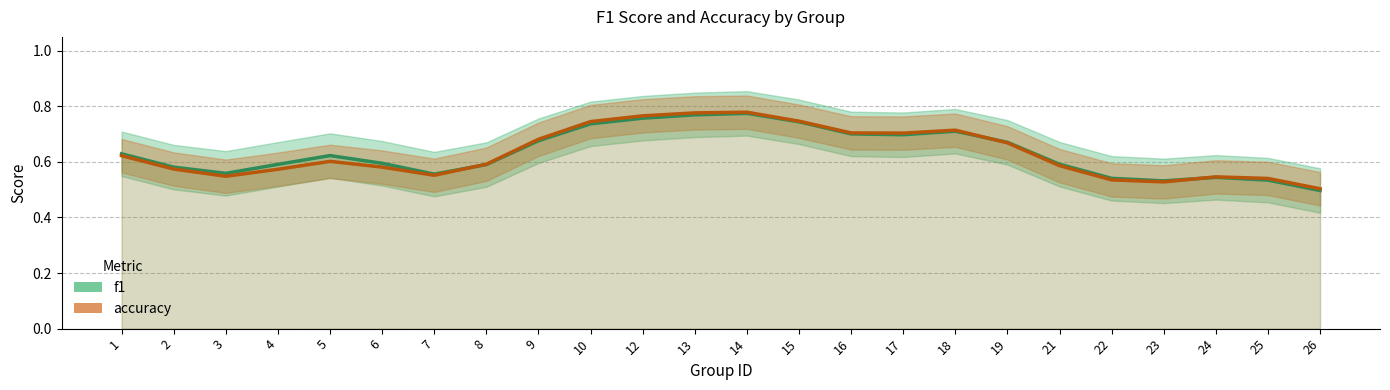

List the series in order of their overall mean, highest first.

f1, accuracy